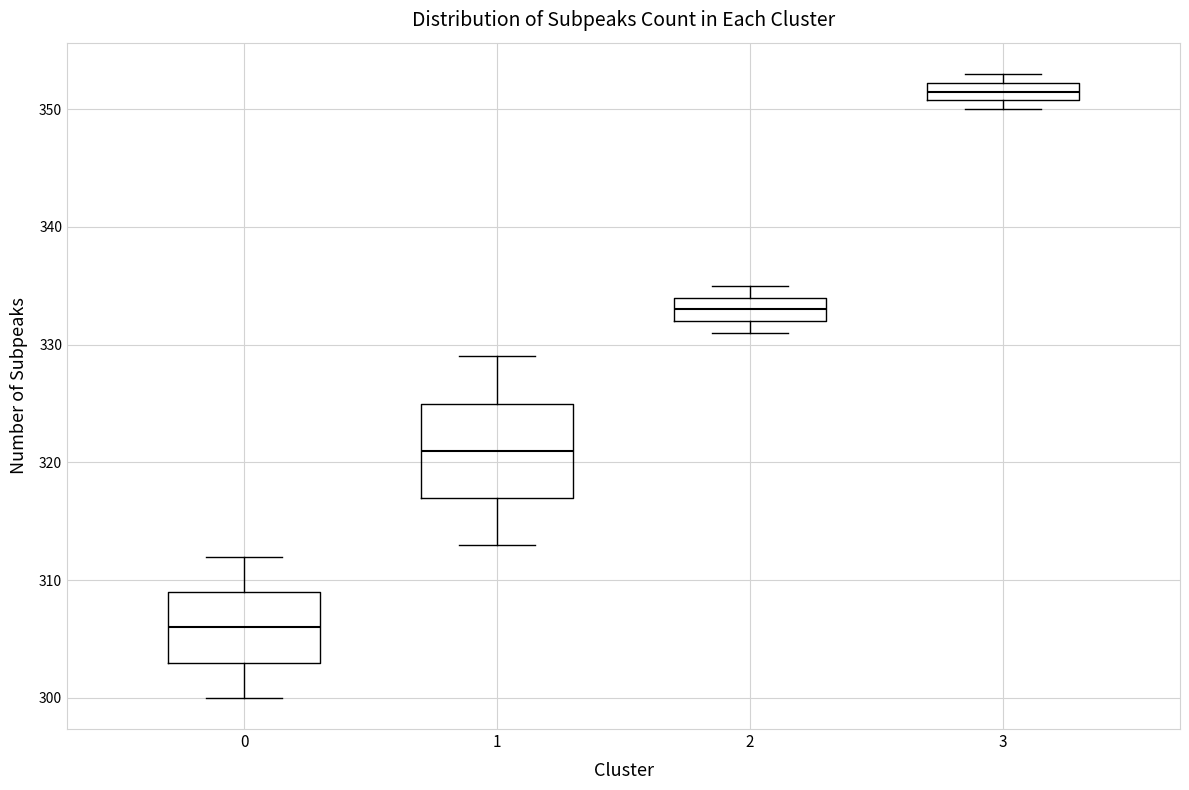

Reading left to right, transcribe this box plot: for each box, give where its median line is, the range the box spans, and where its two whiskers end, as read against the y-axis. The values are not printed on the chart, so give them approximately, as read against the axis.

0: median 306, box 303 to 309, whiskers 300 to 312
1: median 321, box 317 to 325, whiskers 313 to 329
2: median 333, box 332 to 334, whiskers 331 to 335
3: median 352 (inside the box), box 351 to 352, whiskers 350 to 353